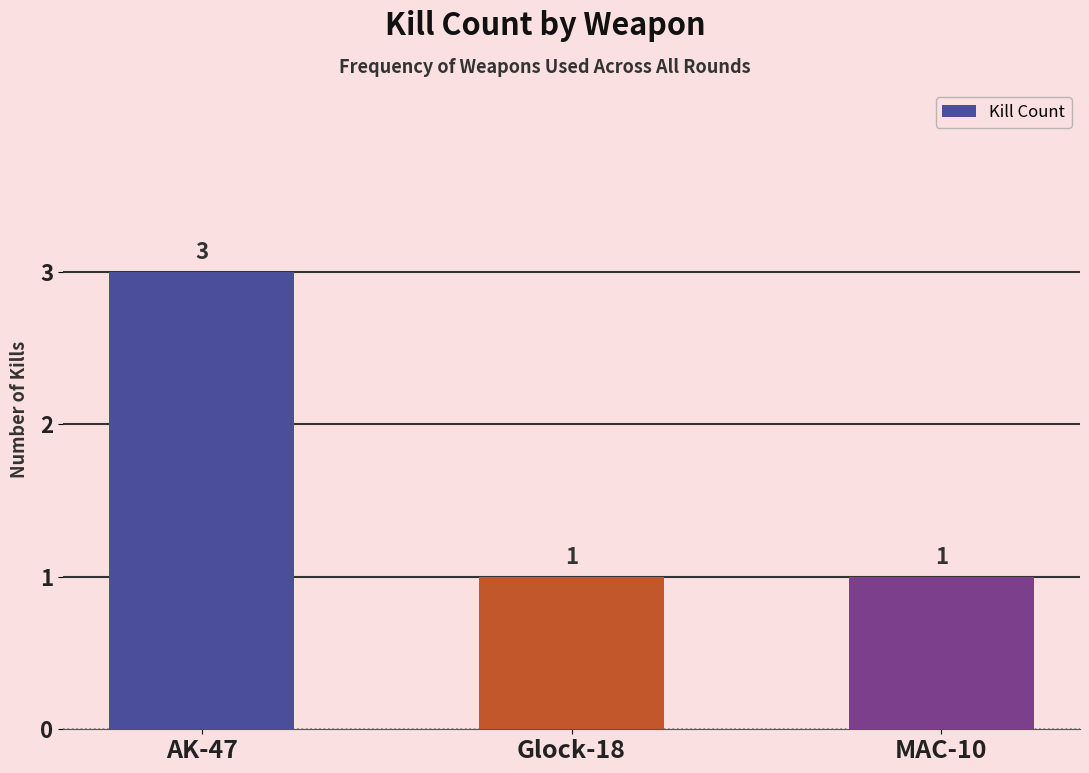

Approximately how many times larger is the value at MAC-10 compared to AK-47?

0.3